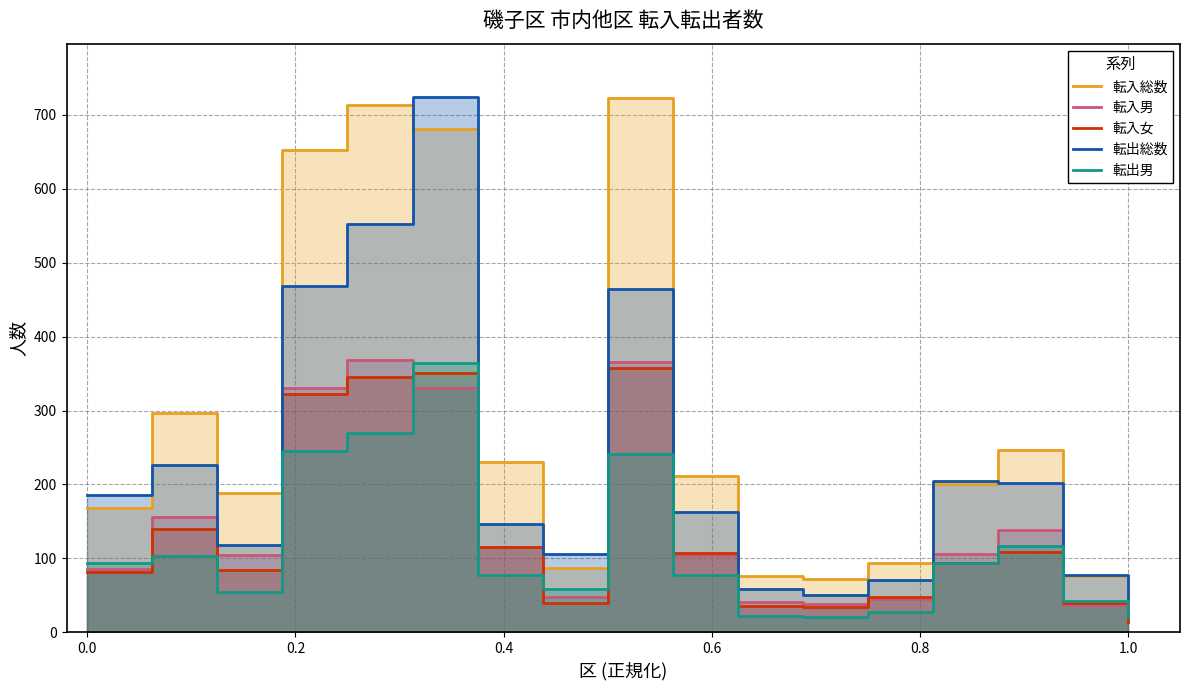

At how many categories does at least one series exceed 617?

4